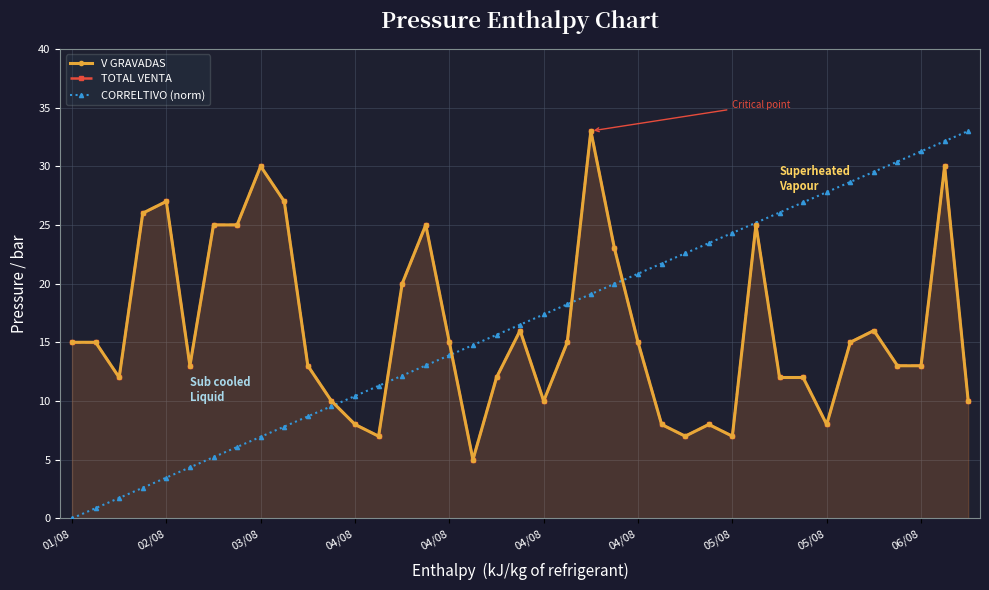

Rank the categories by CORRELTIVO (norm) value from highest to lowest.

38, 37, 36, 35, 34, 33, 32, 31, 30, 29, 28, 27, 26, 25, 24, 23, 22, 21, 20, 19, 18, 17, 16, 15, 14, 13, 12, 11, 10, 06/08, 05/08, 05/08, 04/08, 04/08, 04/08, 04/08, 03/08, 02/08, 01/08